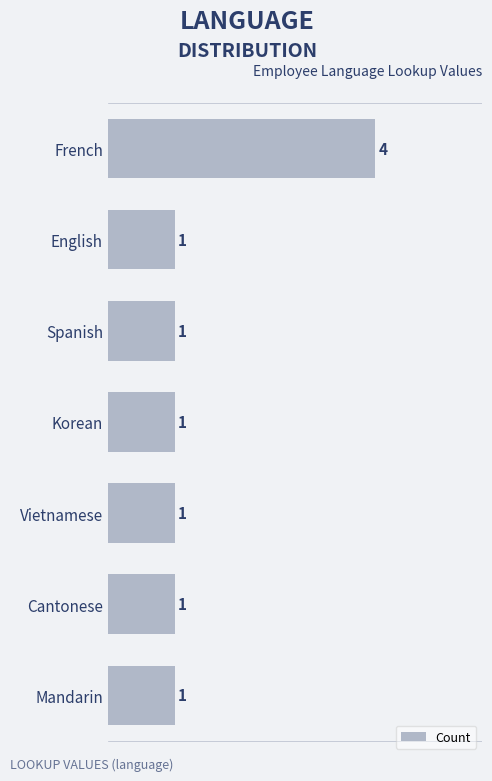

What is the value of the 7th bar from the top?

1